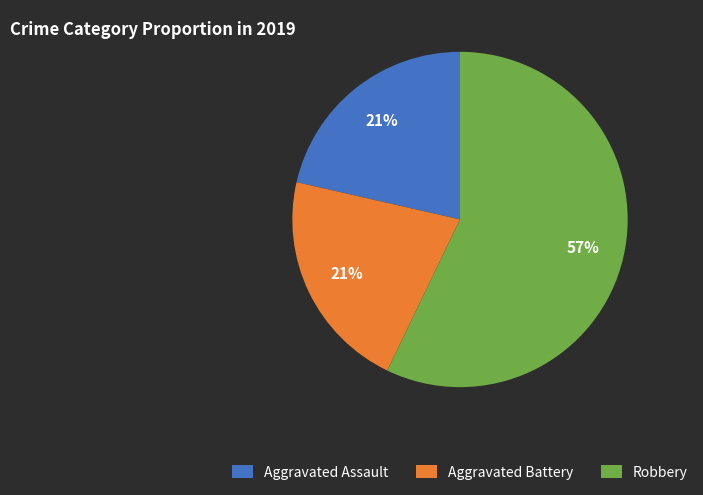

What percentage is the Aggravated Battery slice, to the nearest percent?

21%